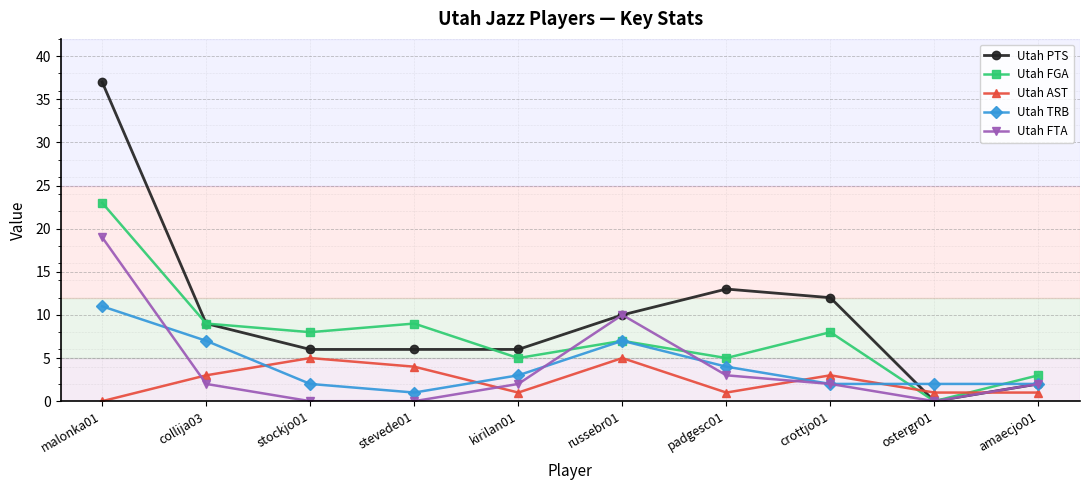

What is the total value across all series at malonka01?

90